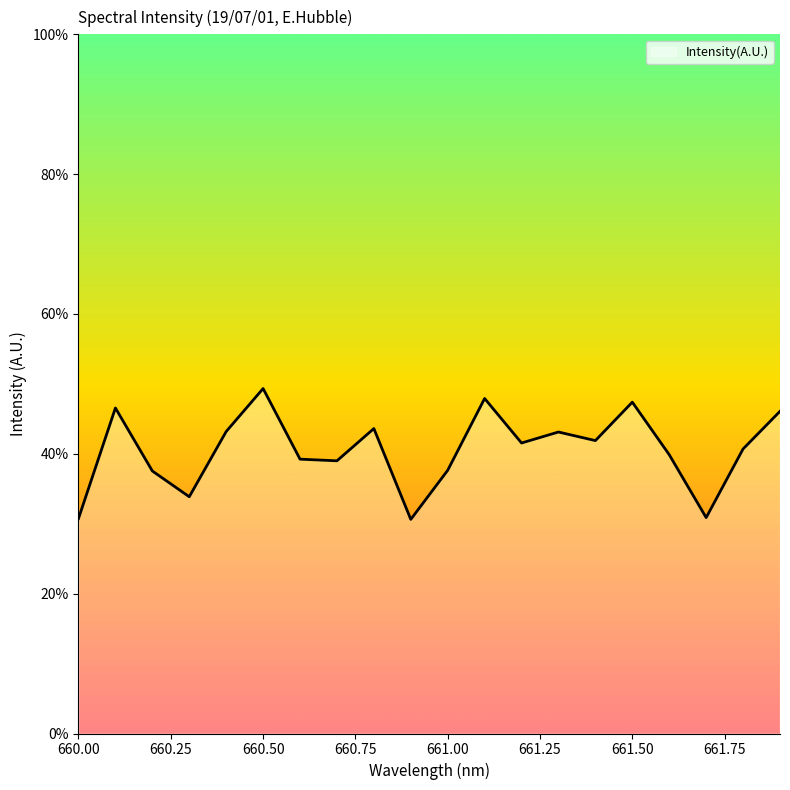

What is the smallest value displayed?

30.6